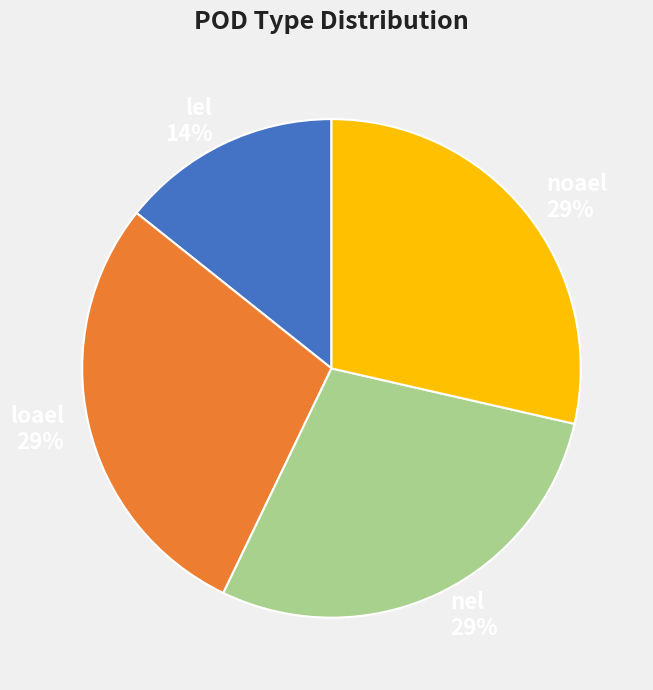

To the nearest percent, what is the average slice percentage?

25%